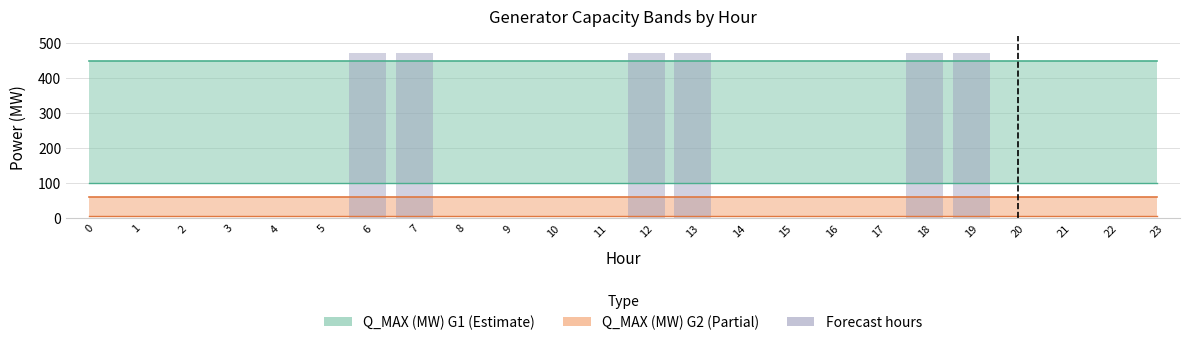

Reading right to left, transcribe all the data shown in this chart.

Q_MAX (MW) G1: 450	450	450	450	450	450	450	450	450	450	450	450	450	450	450	450	450	450	450	450	450	450	450	450
Q_MIN (MW) G1: 100	100	100	100	100	100	100	100	100	100	100	100	100	100	100	100	100	100	100	100	100	100	100	100
Q_MAX (MW) G2: 60	60	60	60	60	60	60	60	60	60	60	60	60	60	60	60	60	60	60	60	60	60	60	60
Q_MIN (MW) G2: 5	5	5	5	5	5	5	5	5	5	5	5	5	5	5	5	5	5	5	5	5	5	5	5